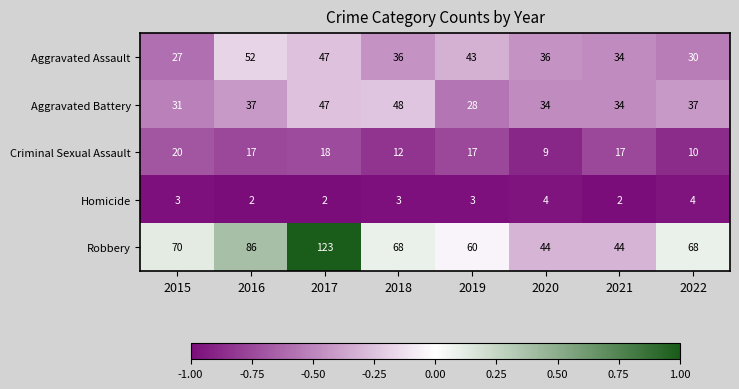

What is the maximum value shown in the chart?

123